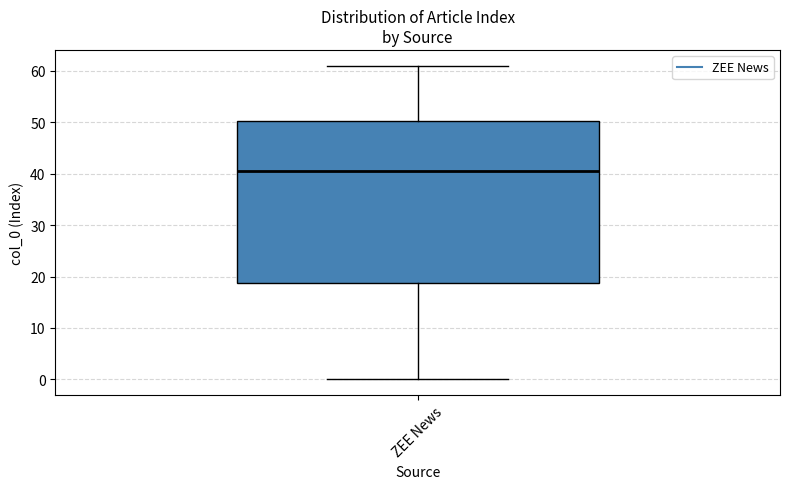

Read this box plot against the y-axis: the position of the median line, the range covered by the box, and the ends of both whiskers. The values are not printed on the chart, so give them approximately, as read against the axis.

median 41, box 19 to 50, whiskers 0 to 61